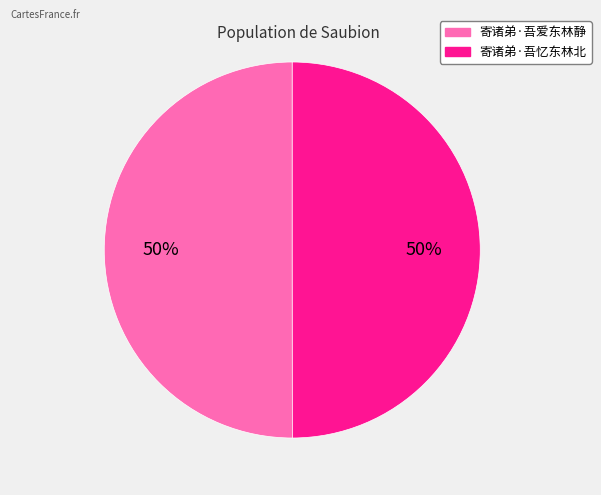

To the nearest percent, what is the combined percentage of 寄诸弟·吾忆东林北 and 寄诸弟·吾爱东林静?

100%